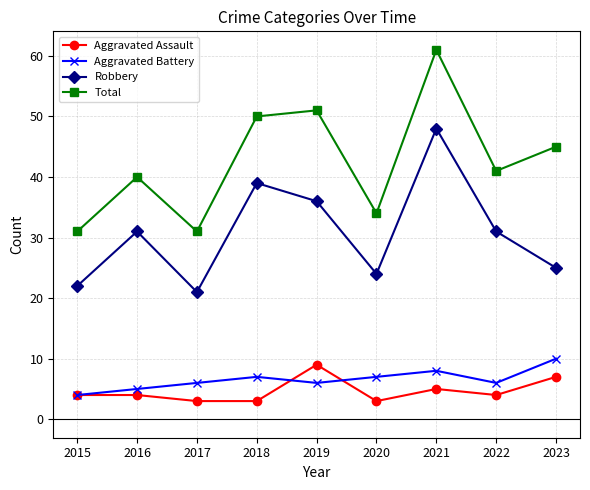

Reading left to right, extract all data points from this chart.

Aggravated Assault: 2015=4	2016=4	2017=3	2018=3	2019=9	2020=3	2021=5	2022=4	2023=7
Aggravated Battery: 2015=4	2016=5	2017=6	2018=7	2019=6	2020=7	2021=8	2022=6	2023=10
Robbery: 2015=22	2016=31	2017=21	2018=39	2019=36	2020=24	2021=48	2022=31	2023=25
Total: 2015=31	2016=40	2017=31	2018=50	2019=51	2020=34	2021=61	2022=41	2023=45